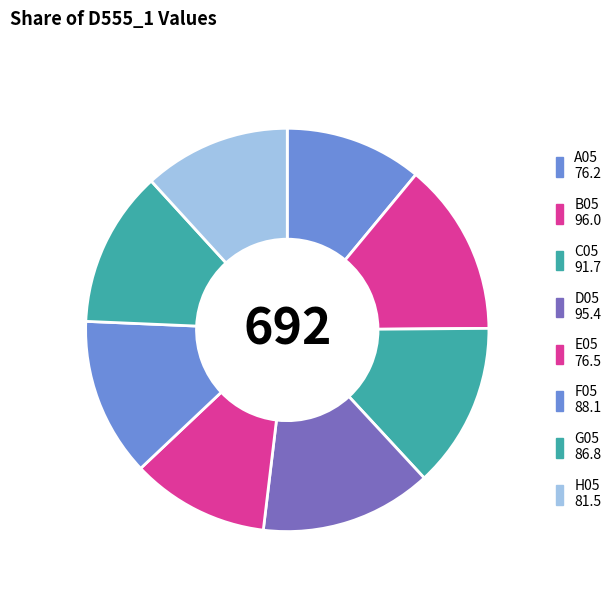

Does any single category account for the majority?

No